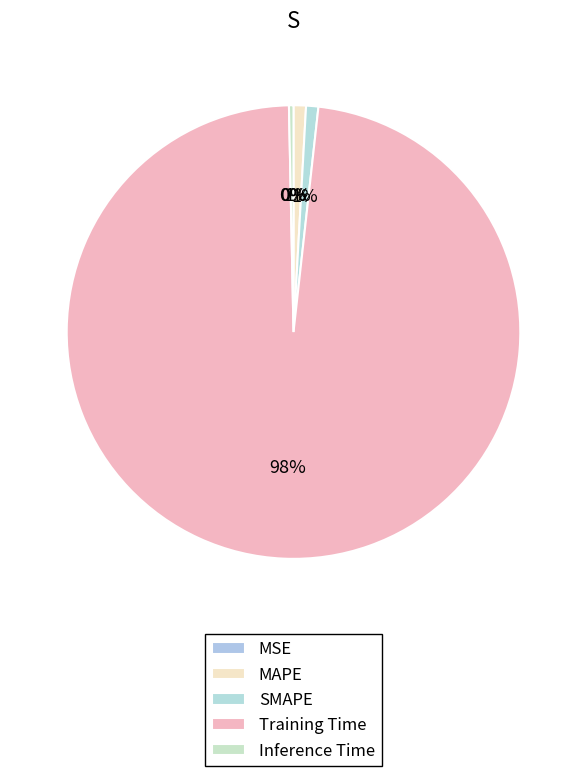

How many segments does this pie chart have?

5